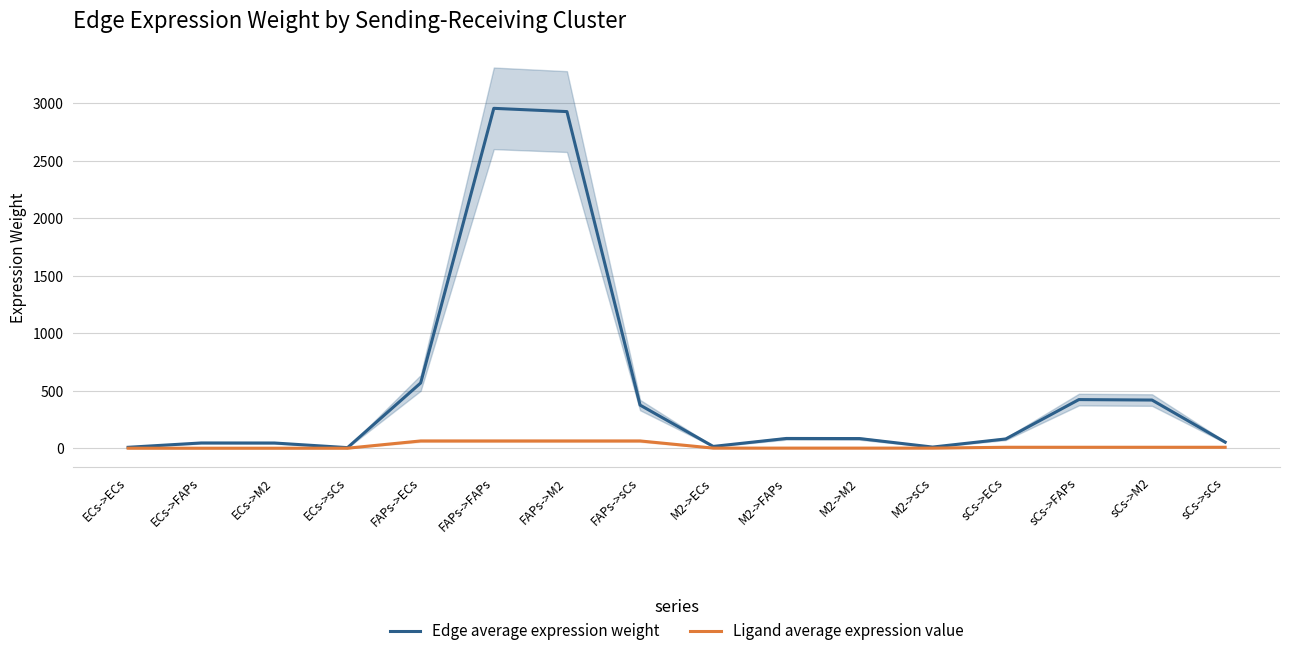

Is it true that Ligand average expression value equals 1.0 at ECs->FAPs?

True